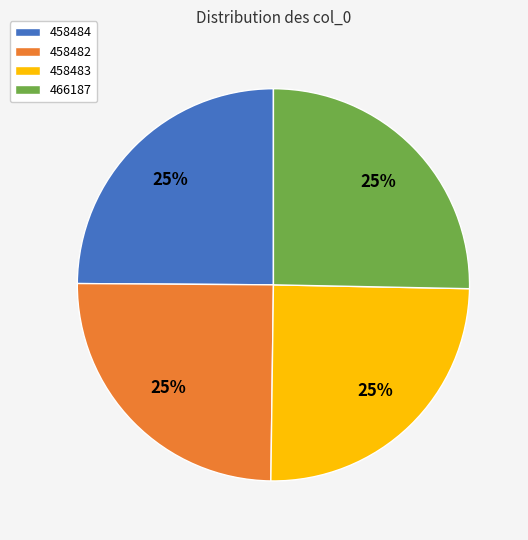

To the nearest percent, what is the average slice percentage?

25%